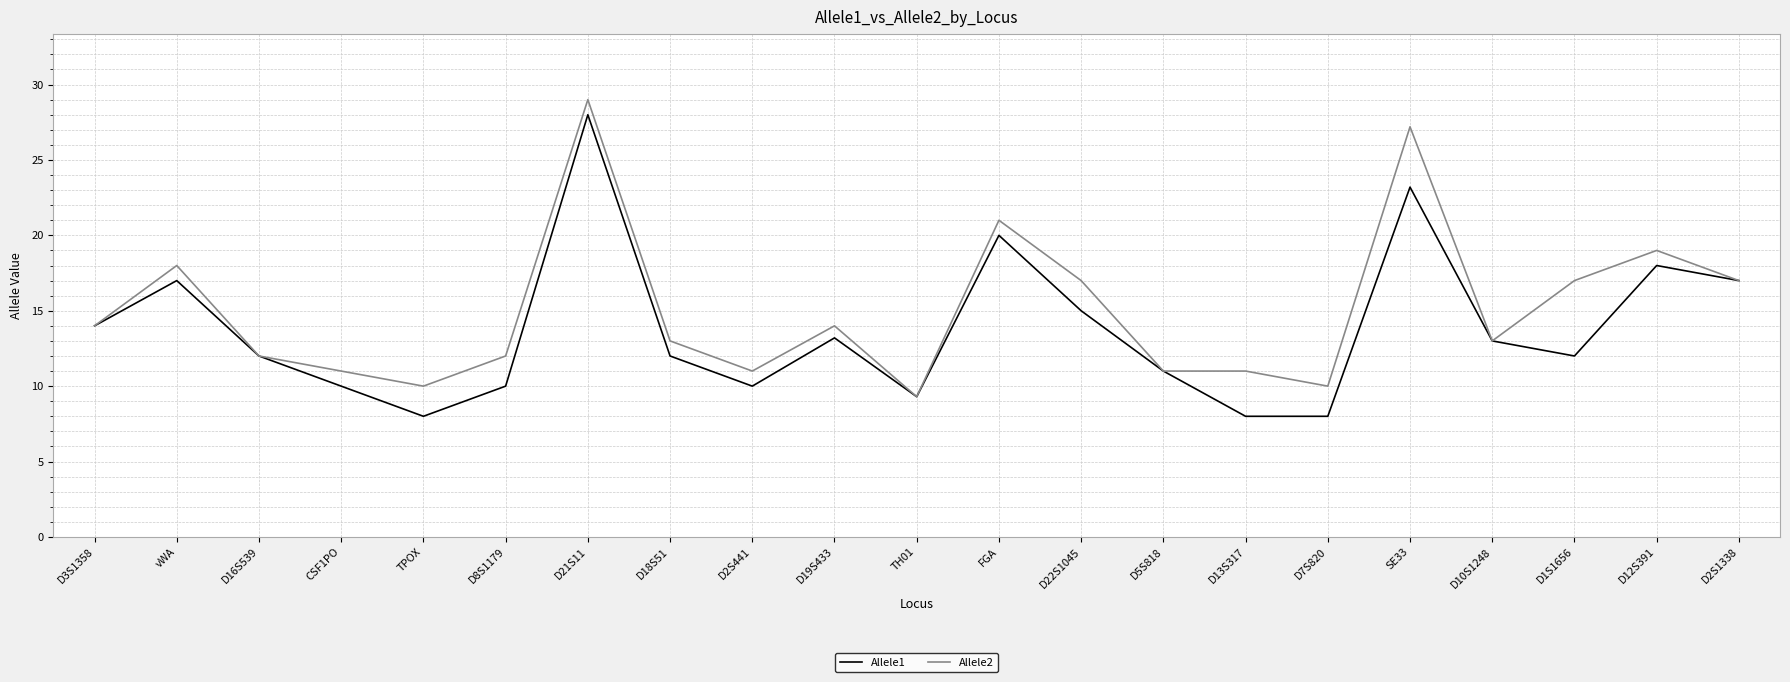

True or false: Allele1 has a value of 25.5 at D12S391.

False